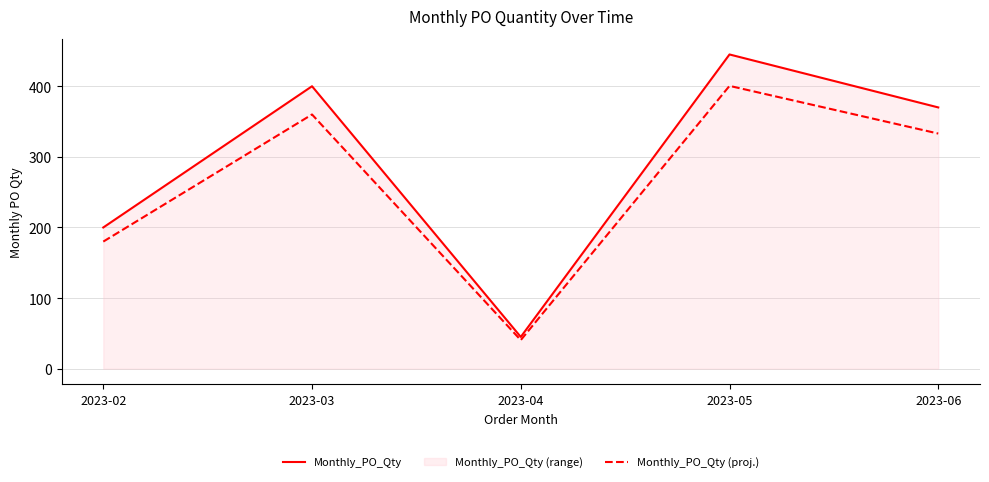

True or false: Monthly_PO_Qty has a value of 370.0 at 2023-06.

True